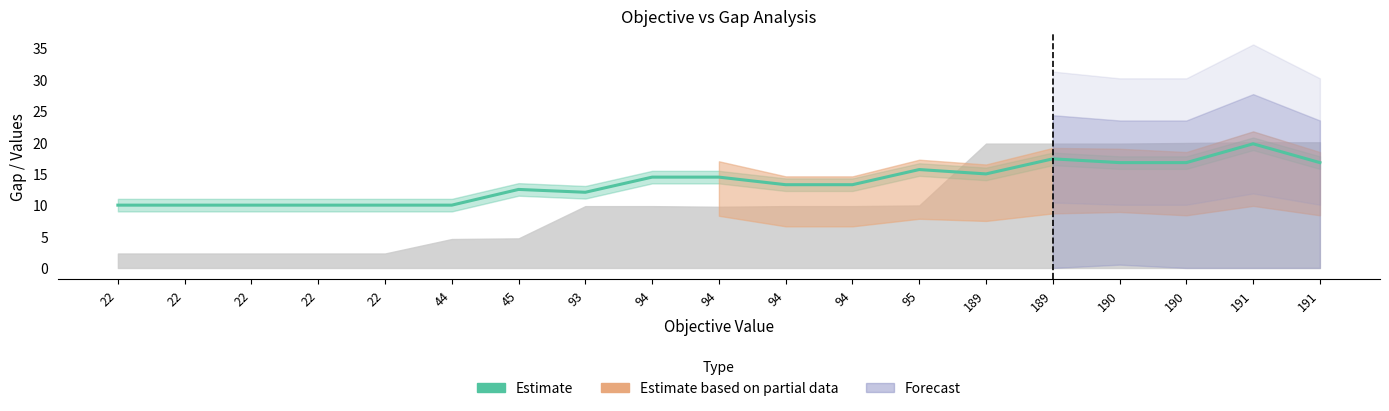

Which label corresponds to the largest value in the chart?

191